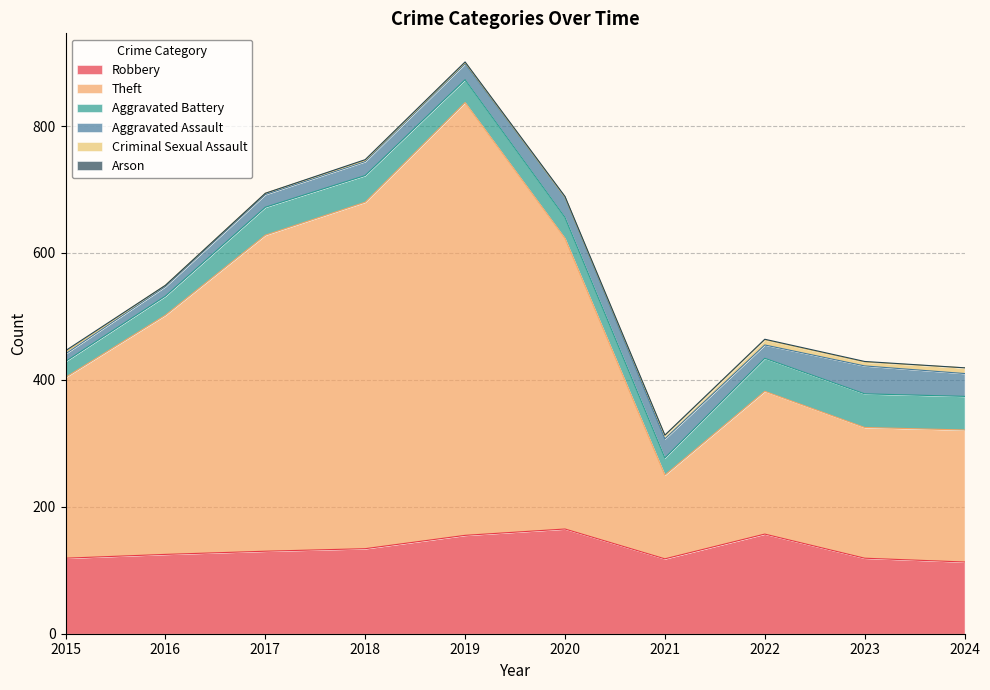

Reading left to right, extract all data points from this chart.

Robbery: 2015=119	2016=125	2017=130	2018=134	2019=155	2020=165	2021=118	2022=157	2023=119	2024=113
Theft: 2015=285	2016=377	2017=498	2018=546	2019=682	2020=458	2021=132	2022=225	2023=206	2024=208
Aggravated Battery: 2015=25	2016=30	2017=44	2018=42	2019=36	2020=33	2021=27	2022=52	2023=53	2024=53
Aggravated Assault: 2015=12	2016=15	2017=20	2018=22	2019=25	2020=32	2021=30	2022=21	2023=44	2024=36
Criminal Sexual Assault: 2015=3	2016=2	2017=2	2018=2	2019=2	2020=0	2021=5	2022=8	2023=6	2024=9
Arson: 2015=2	2016=0	2017=0	2018=1	2019=1	2020=1	2021=1	2022=1	2023=1	2024=0